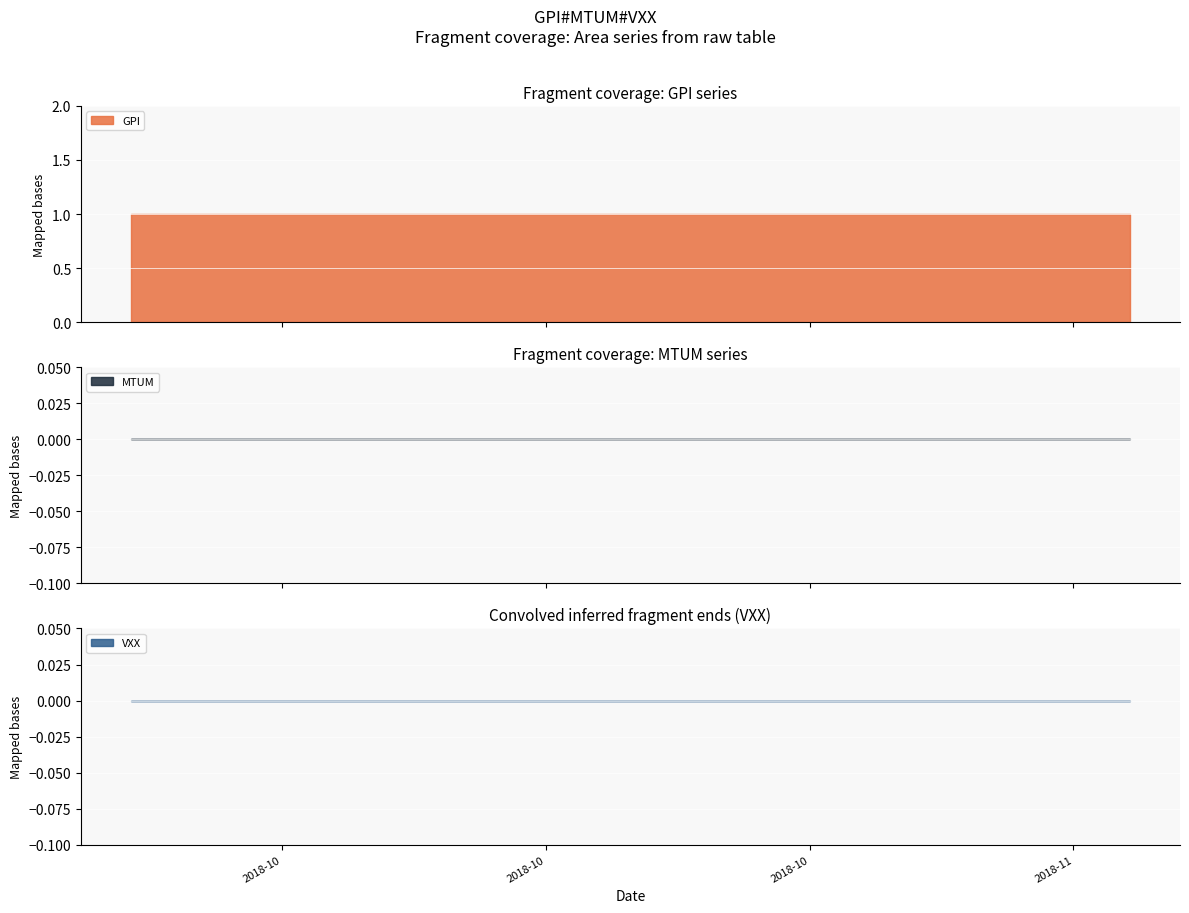

What is the label of the 15th point from the left?

2018-10-12